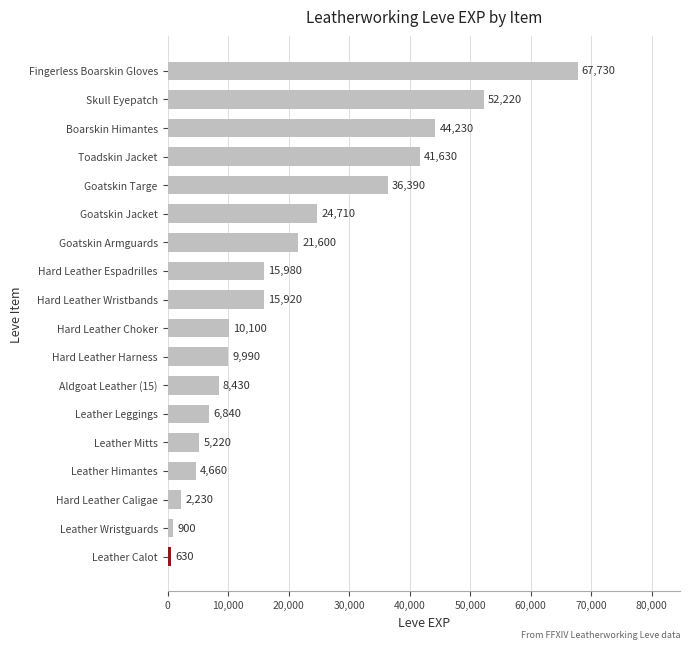

List the labels in order of value, smallest first.

Leather Calot, Leather Wristguards, Hard Leather Caligae, Leather Himantes, Leather Mitts, Leather Leggings, Aldgoat Leather (15), Hard Leather Harness, Hard Leather Choker, Hard Leather Wristbands, Hard Leather Espadrilles, Goatskin Armguards, Goatskin Jacket, Goatskin Targe, Toadskin Jacket, Boarskin Himantes, Skull Eyepatch, Fingerless Boarskin Gloves